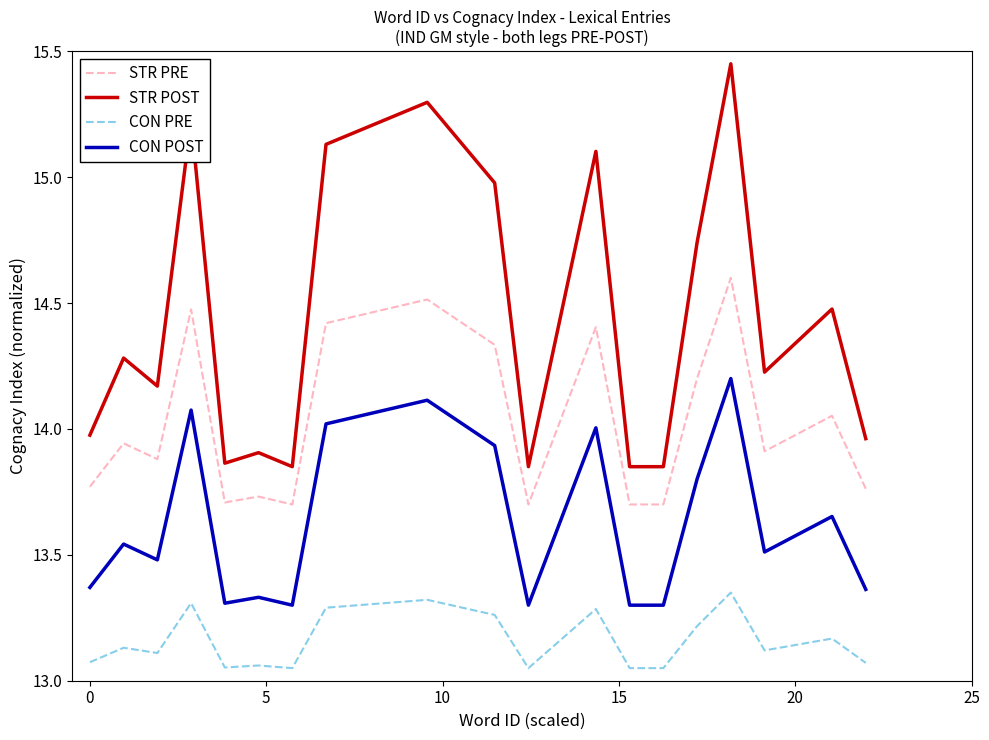

Which series has the widest spread of values?

STR POST